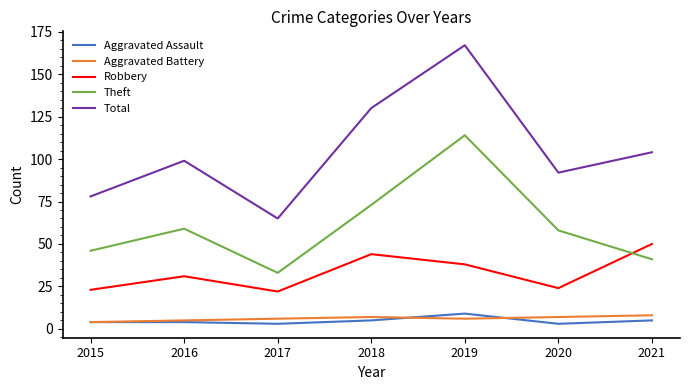

Is the value of Total at 2020 greater than the value of Theft at 2019?

No